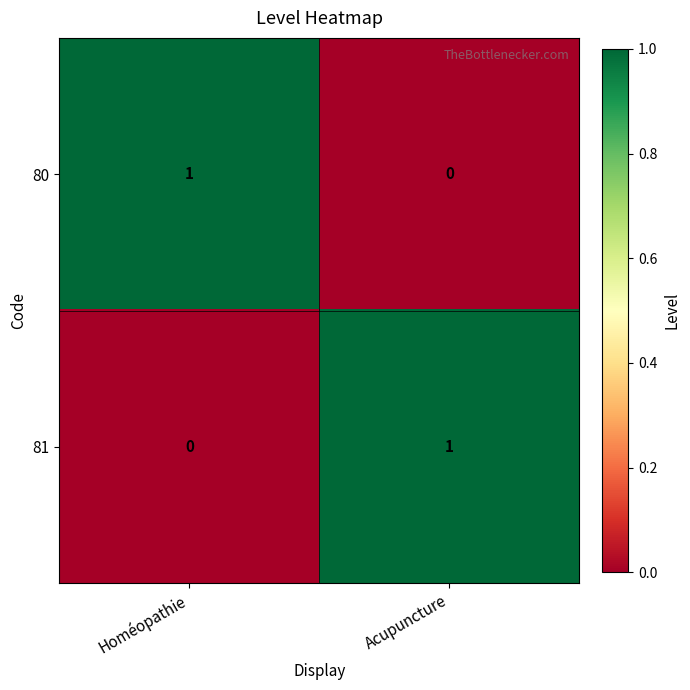

What is the maximum value shown in the chart?

1